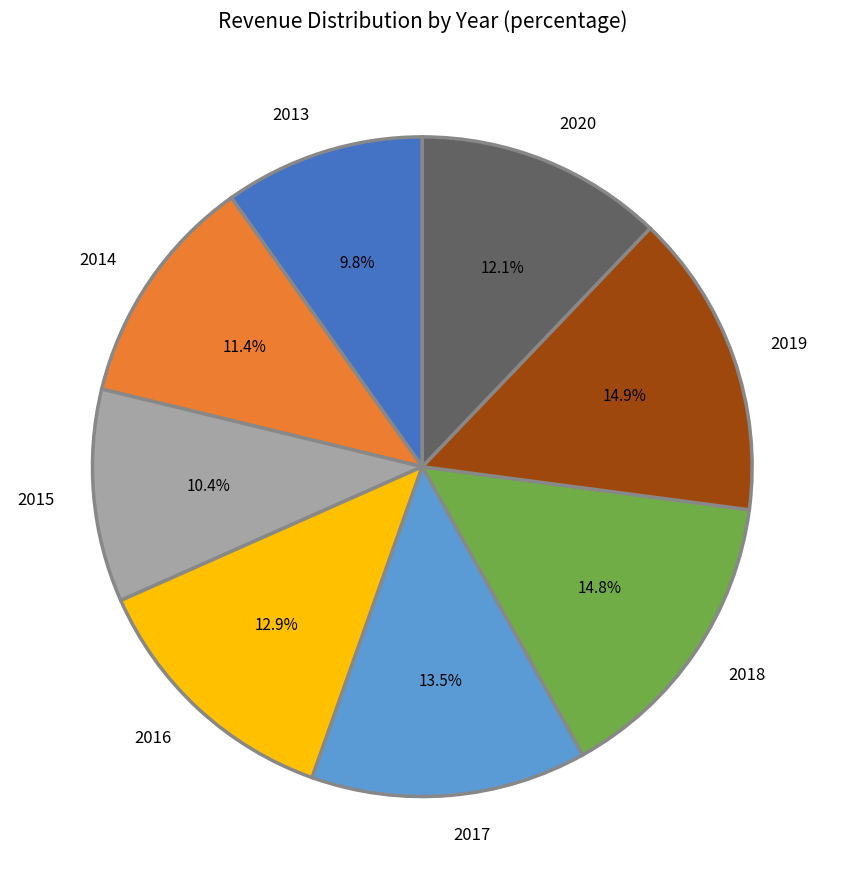

How many slices are in this pie chart?

8